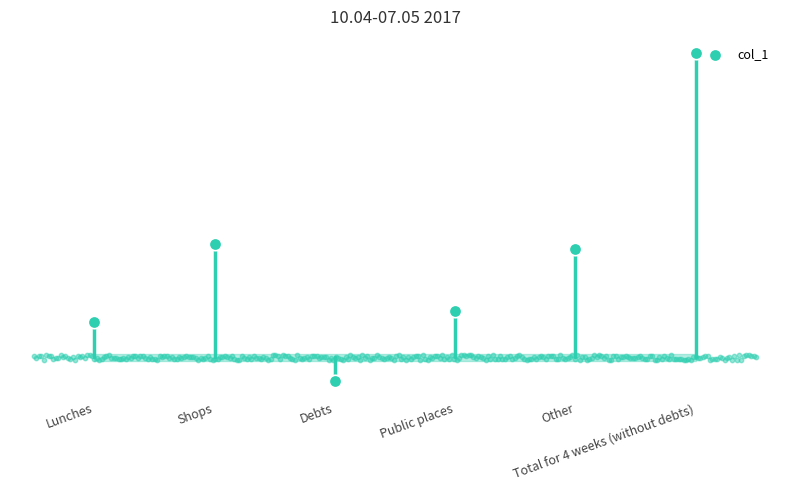

Between Debts and Total for 4 weeks (without debts), which is larger?

Total for 4 weeks (without debts)